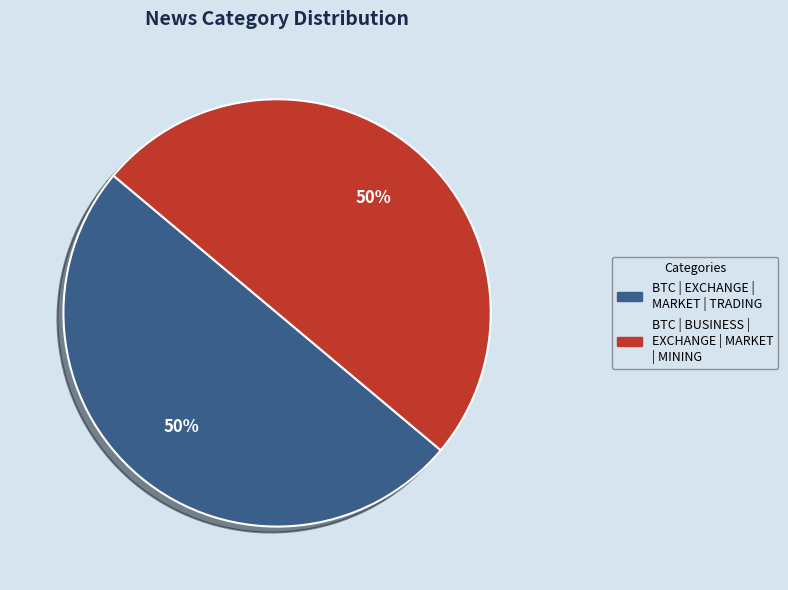

What percentage is the BTC | BUSINESS | EXCHANGE | MARKET | MINING slice, to the nearest percent?

50%